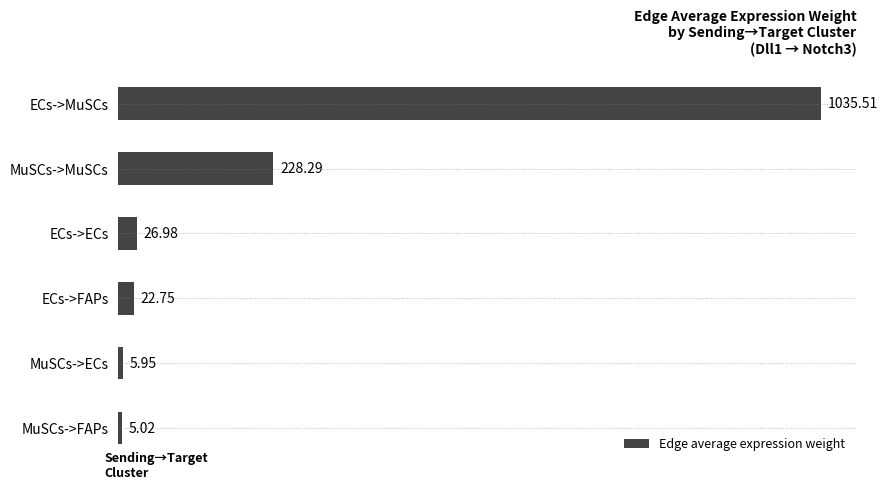

Rank the categories by value from lowest to highest.

MuSCs->FAPs, MuSCs->ECs, ECs->FAPs, ECs->ECs, MuSCs->MuSCs, ECs->MuSCs